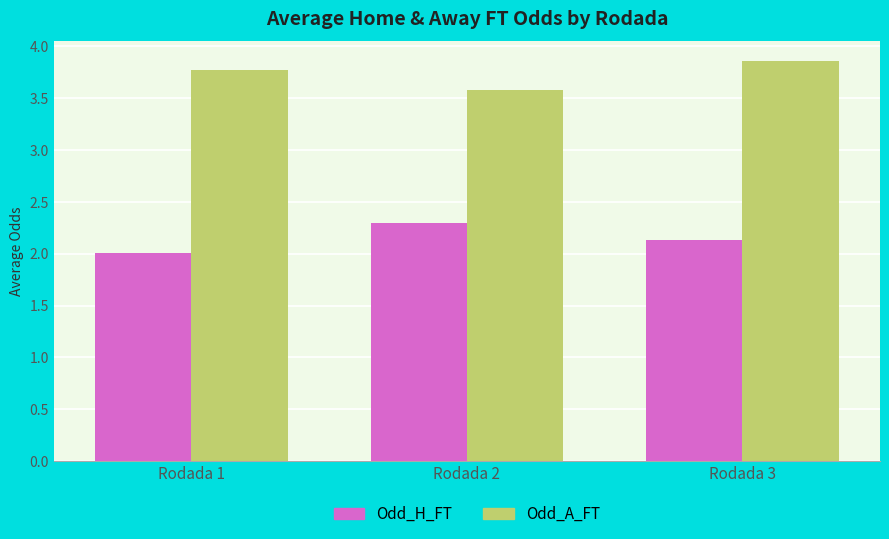

Is it true that Odd_H_FT equals 3.5 at Rodada 1?

False